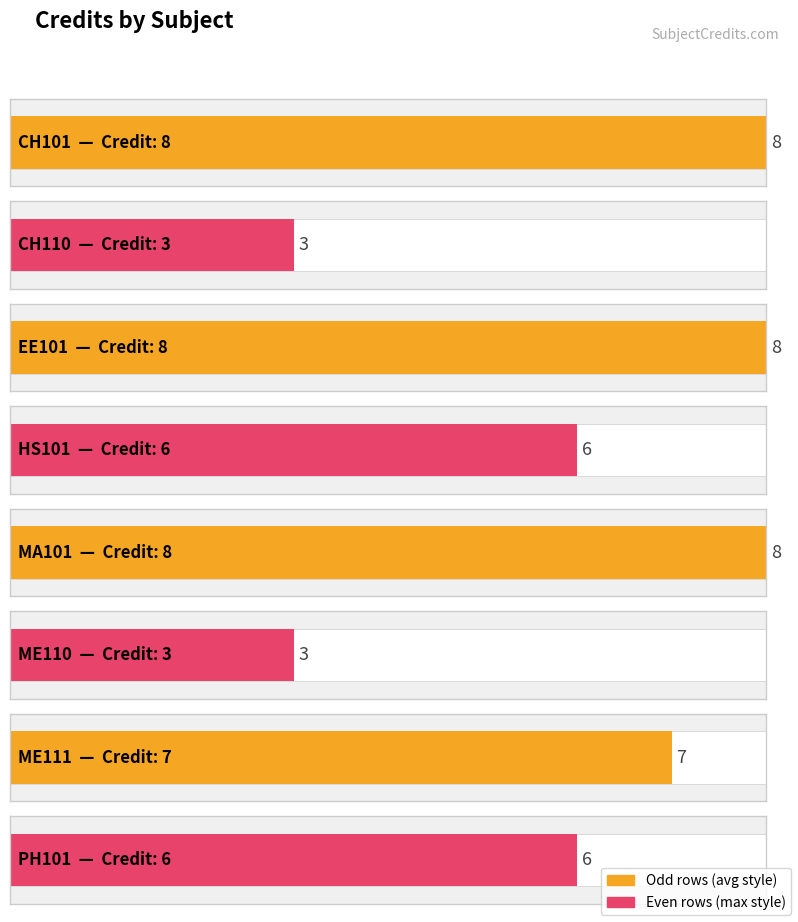

True or false: the data shows 5 at CH110.

False